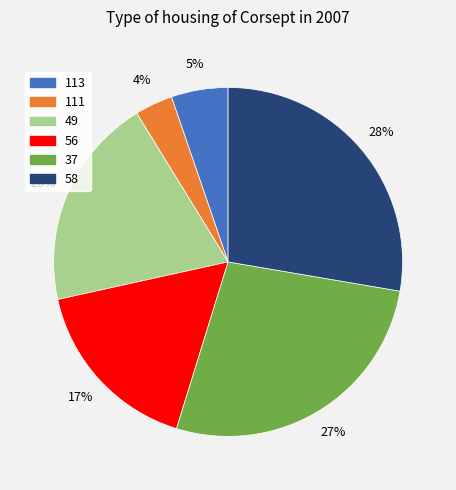

To the nearest percent, what percentage of the pie is 56?

17%